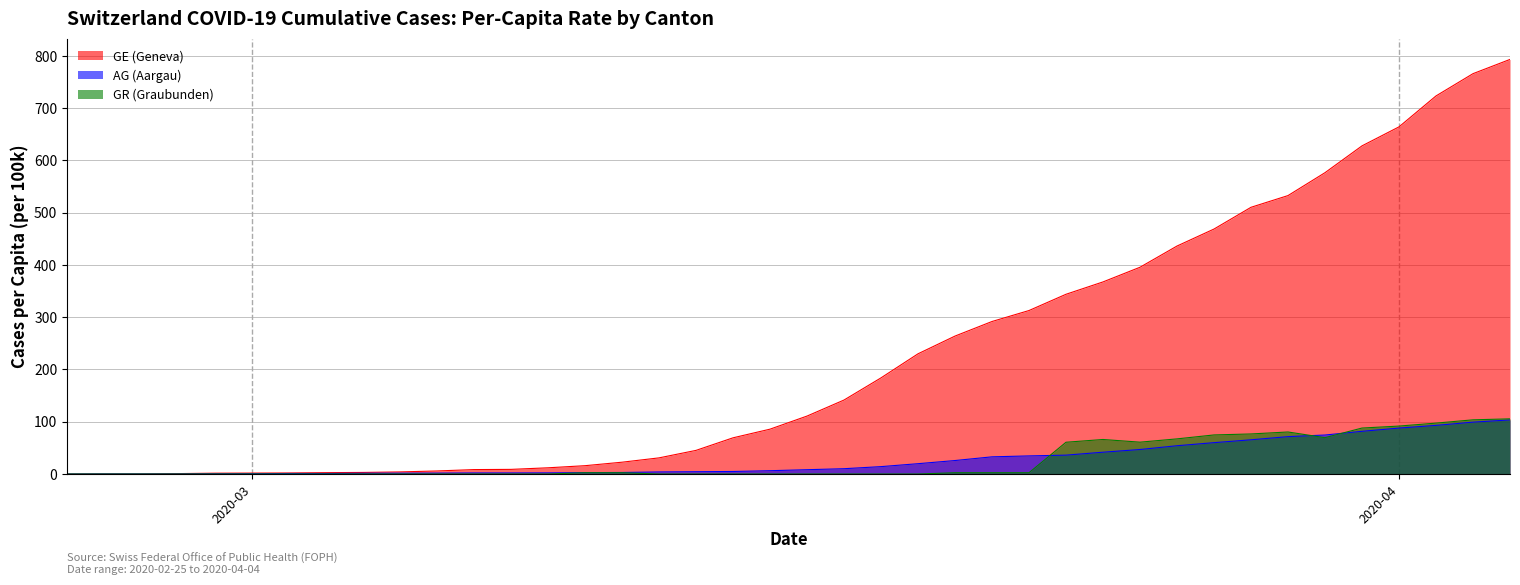

Which series has the largest total across all categories?

GE (Geneva)